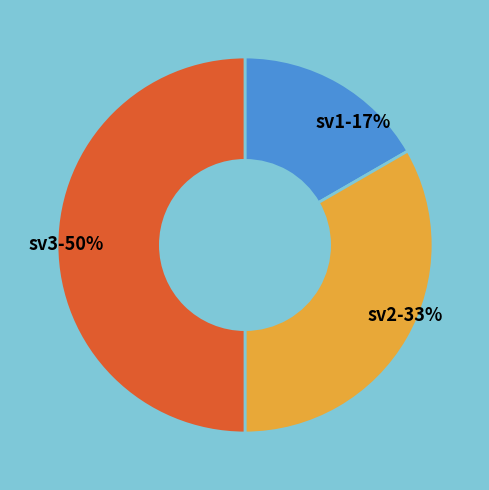

Is it true that sv3 is 58% of the pie?

False